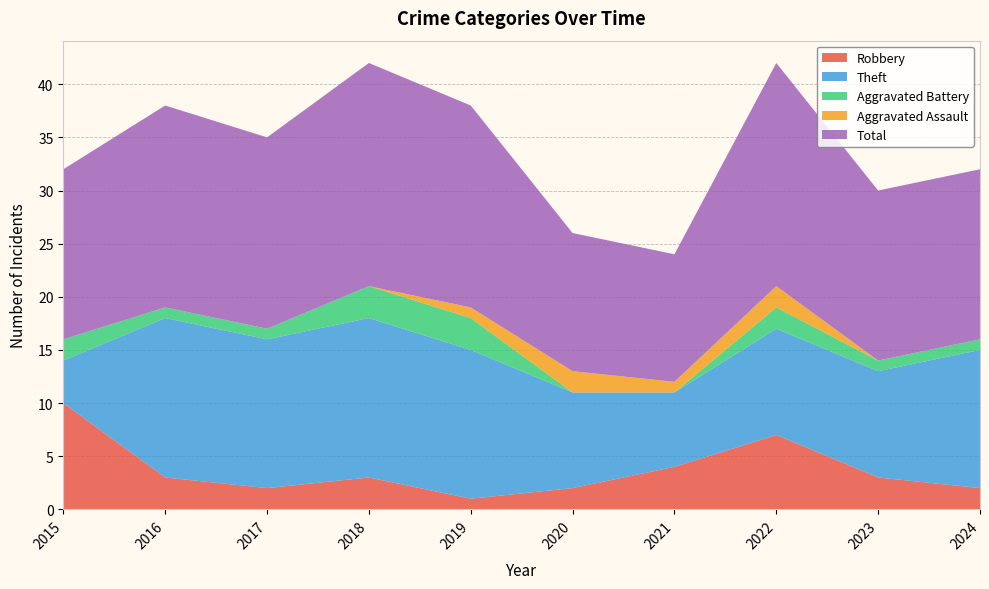

Reading left to right, what are all the values shown in this chart?

Robbery: 10	3	2	3	1	2	4	7	3	2
Theft: 4	15	14	15	14	9	7	10	10	13
Aggravated Battery: 2	1	1	3	3	0	0	2	1	1
Aggravated Assault: 0	0	0	0	1	2	1	2	0	0
Total: 16	19	18	21	19	13	12	21	16	16